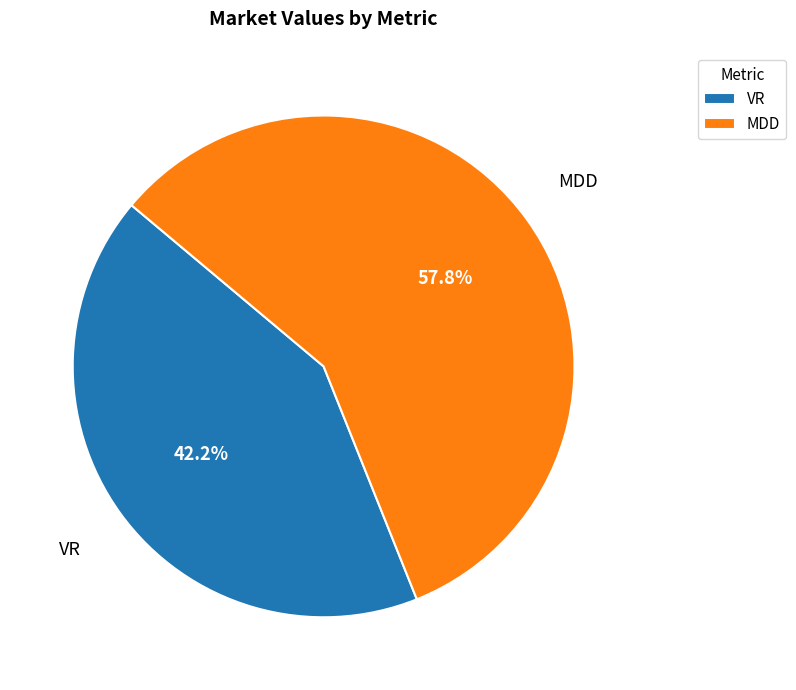

To the nearest percent, what portion does MDD represent?

58%